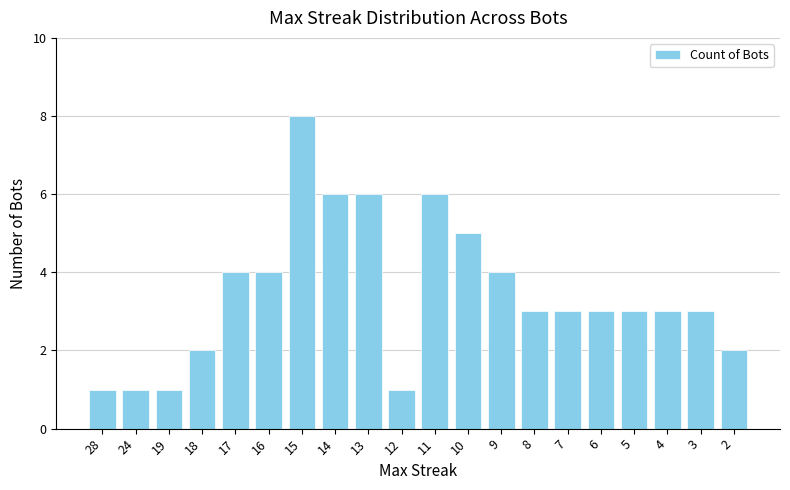

What is the greatest value displayed?

8